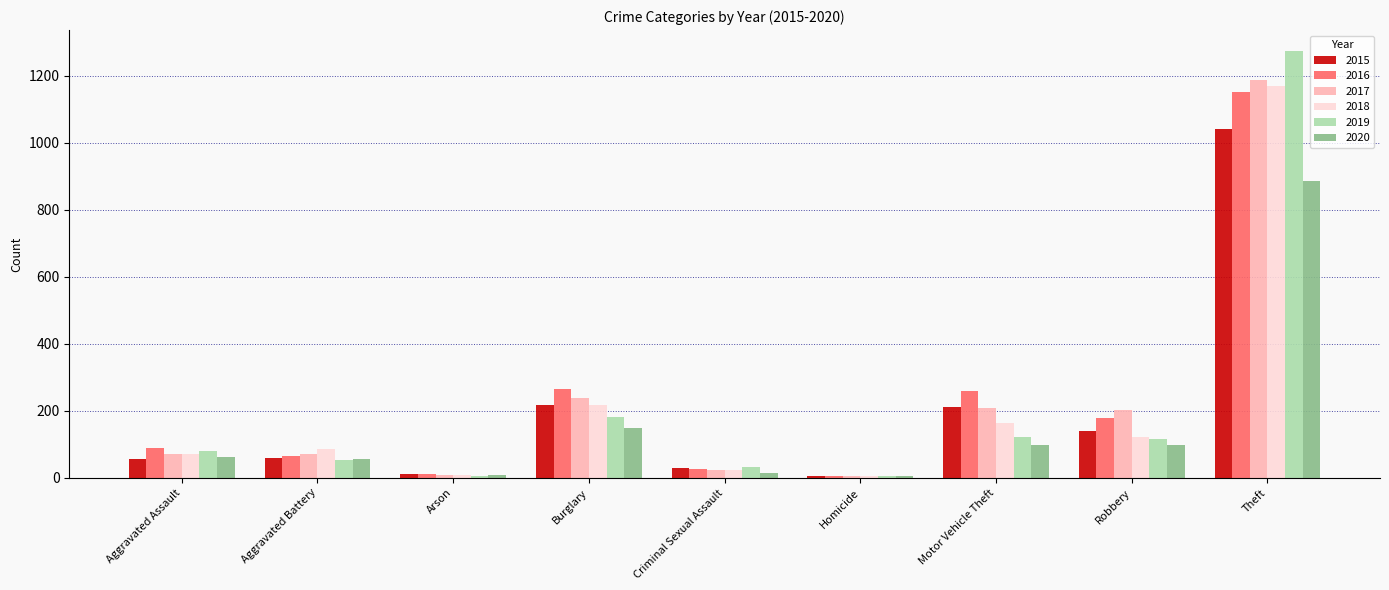

What are all the series names shown in the legend?

2015, 2016, 2017, 2018, 2019, 2020